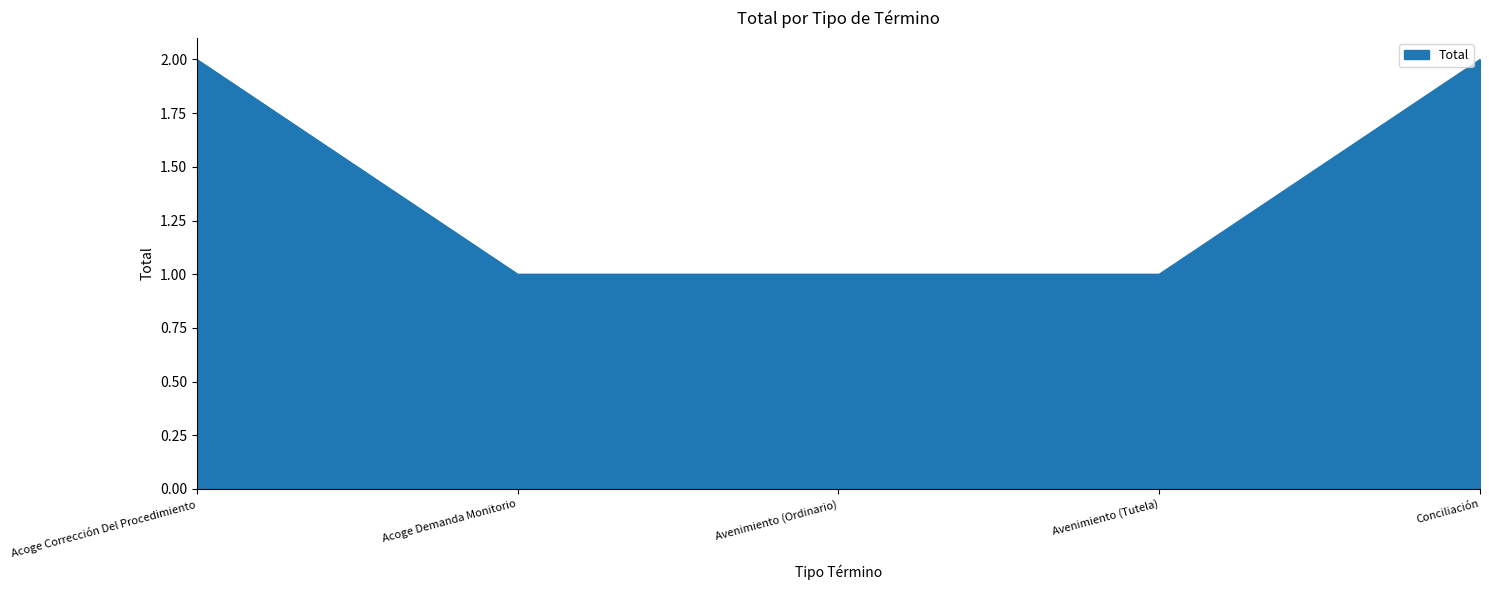

What is the sum of the values at Avenimiento (Ordinario) and Acoge Corrección Del Procedimiento?

3